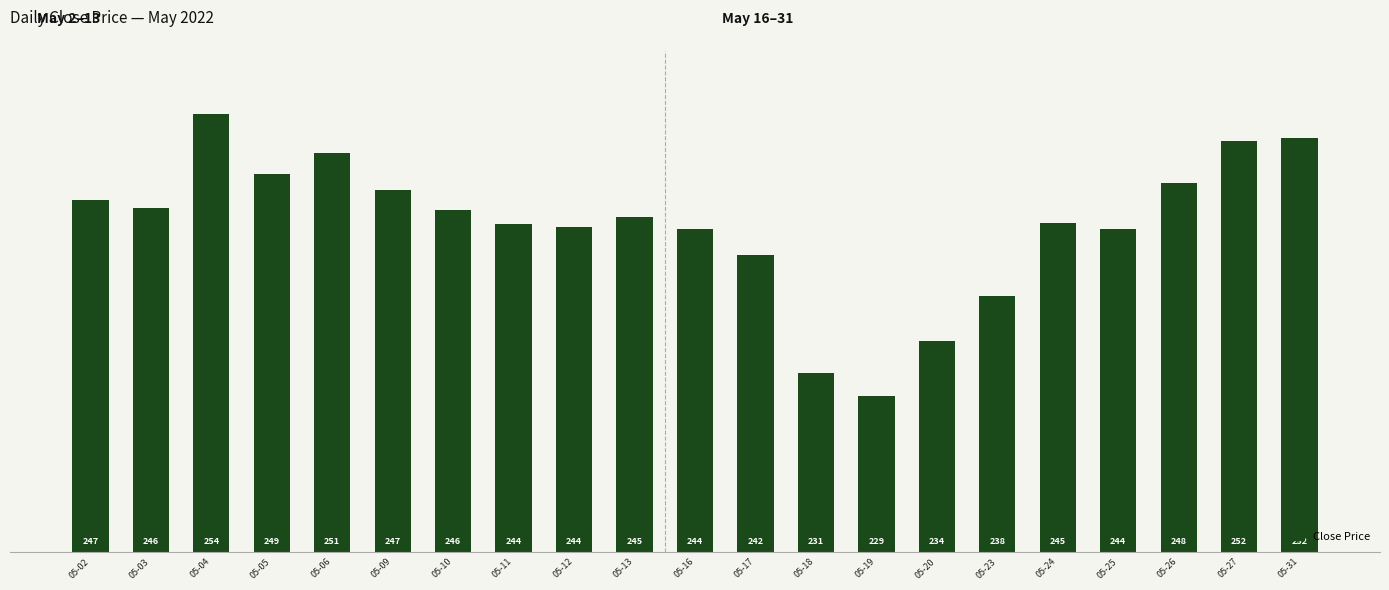

What is the greatest value displayed?

254.3